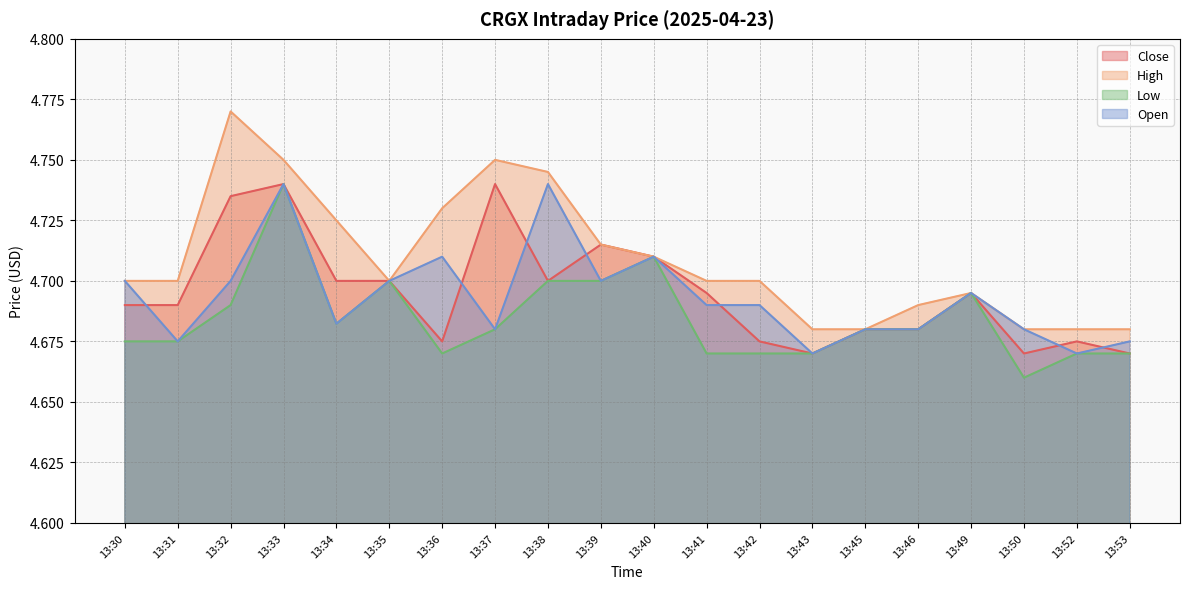

What is the value of the High point at the 6th from the left?

4.7